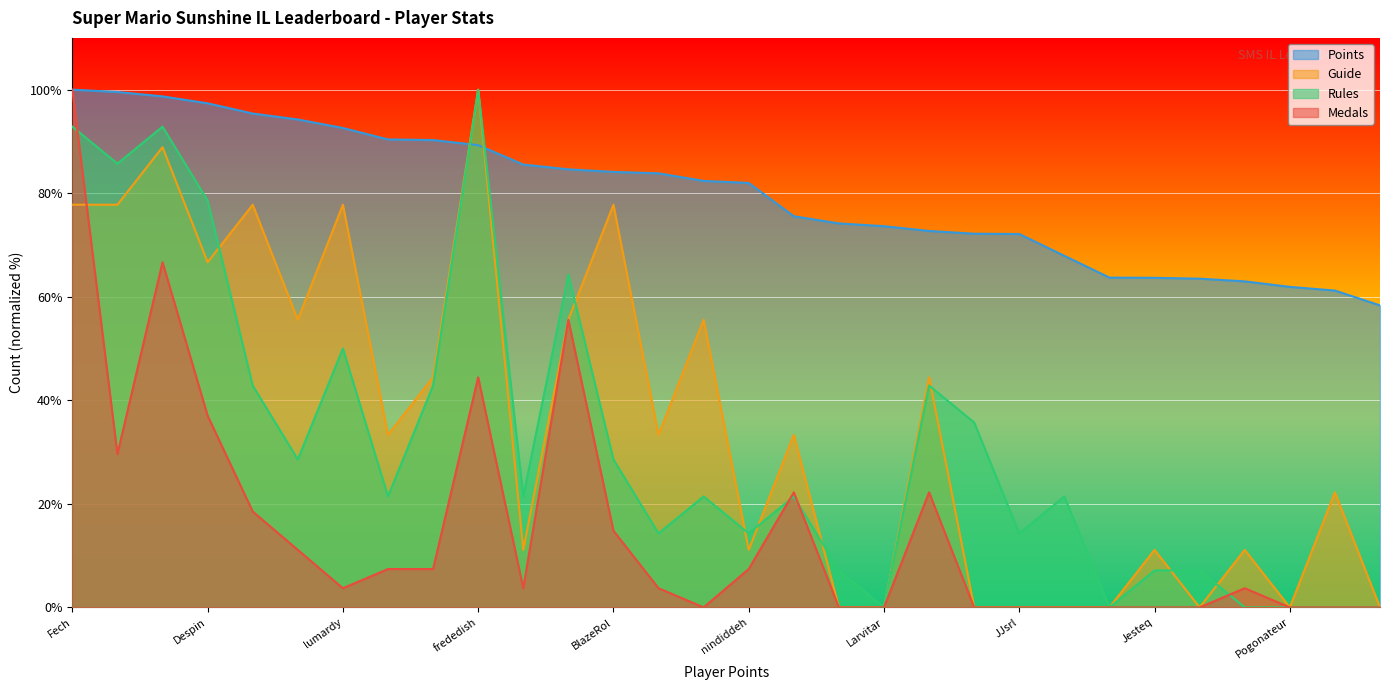

List the labels in order of Points value, largest first.

Fech, Anonymous 3, FoundYourGun, Despin, Anonymous 4, Rimato13, lumardy, Jpep, Anonymous 5, frededish, AverageTrey, Jer, BlazeRol, shoutplenty, Anonymous 6, nindiddeh, Inkstar, Switchmaster64, Larvitar, Weegee, Anonymous 11, JJsrl, Ipsen.k, Skitch, Jesteq, Pancakez, AudioKillers, Pogonateur, PumpMan, RSW